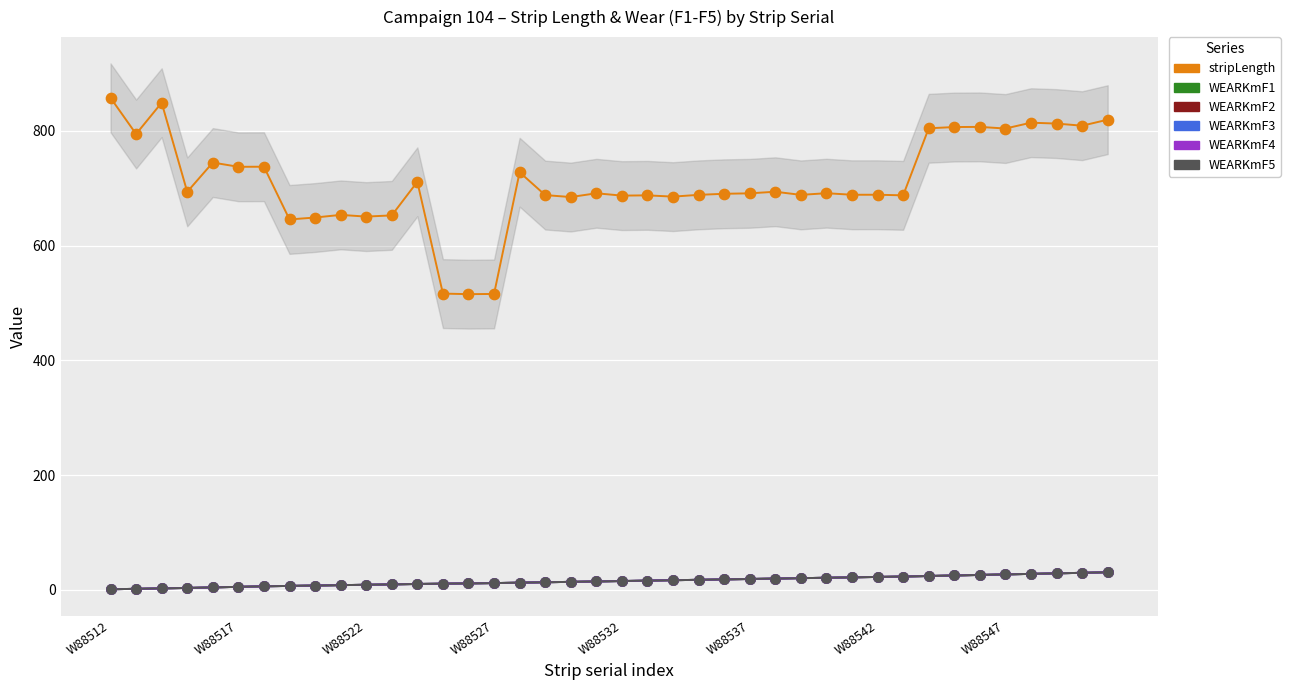

What are all the series names shown in the legend?

stripLength, WEARKmF1, WEARKmF2, WEARKmF3, WEARKmF4, WEARKmF5